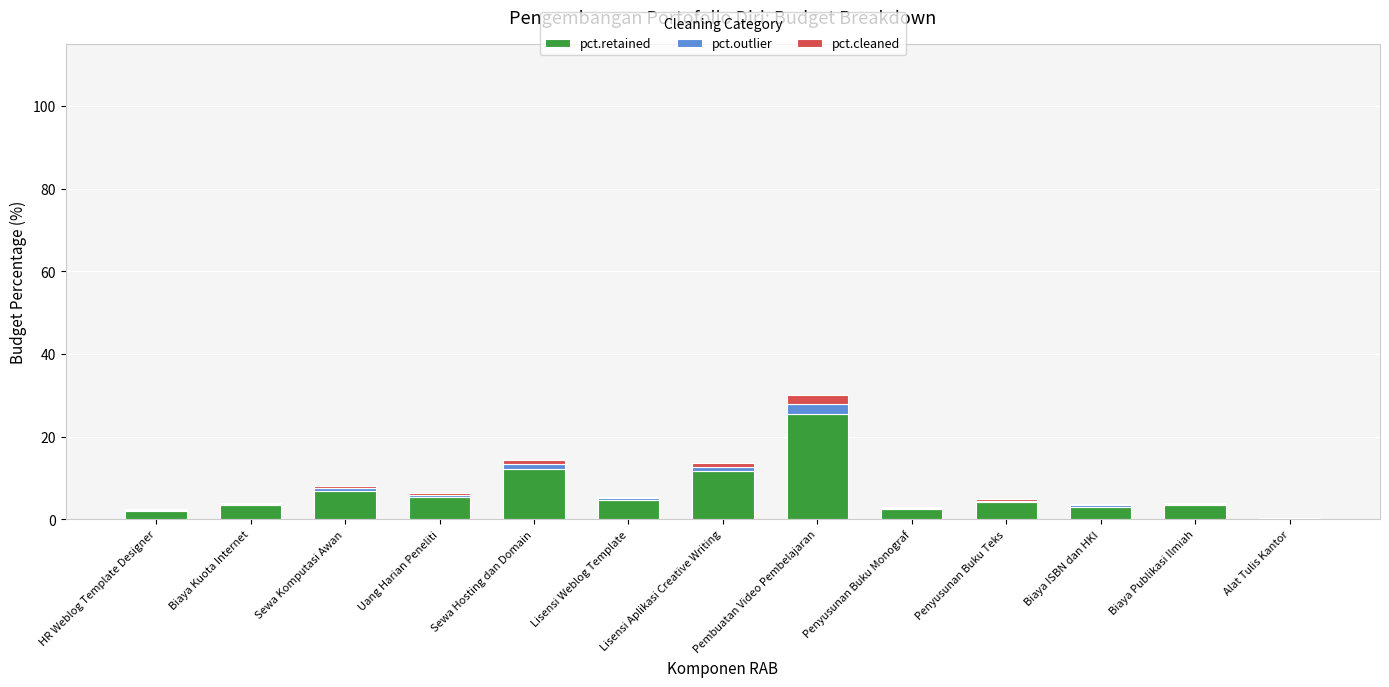

The value of pct.retained at Sewa Komputasi Awan is 6.8. True or false?

True